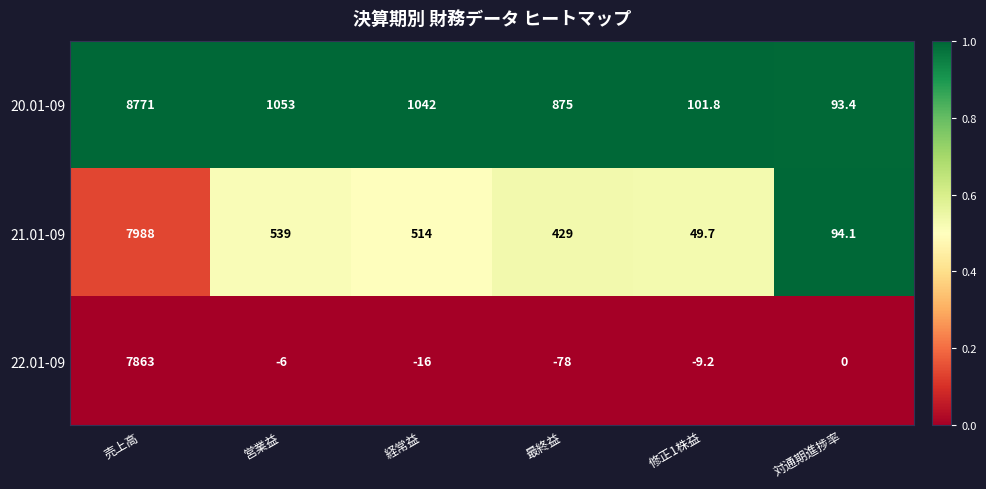

Count the number of categories in the chart.

6